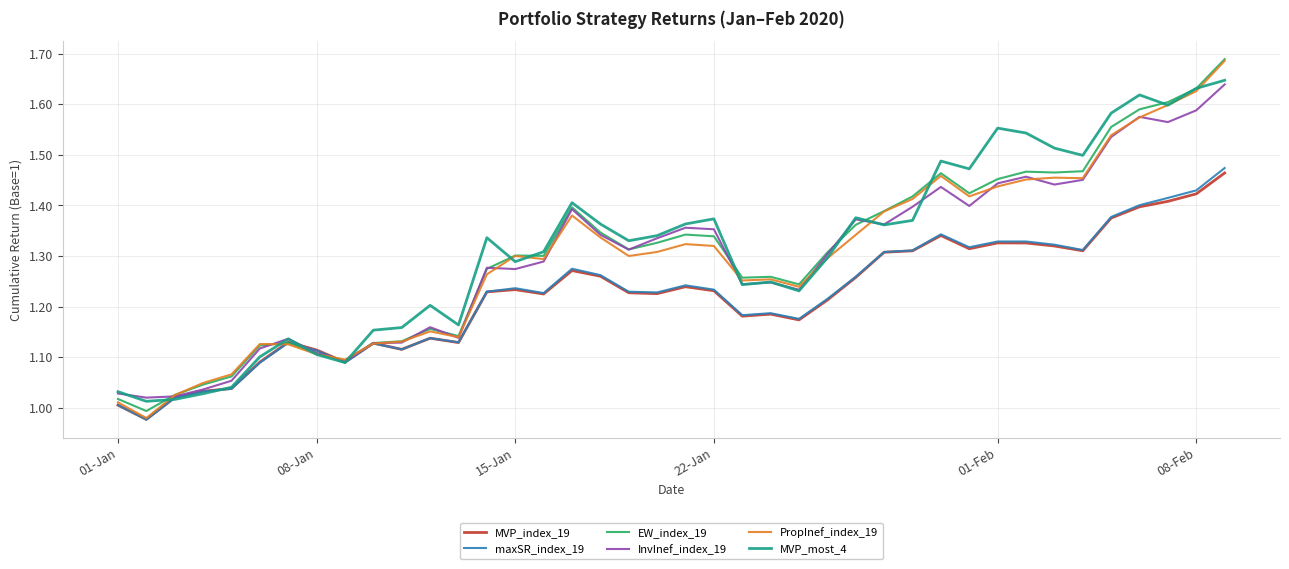

Which series has the largest range (max minus min)?

PropInef_index_19